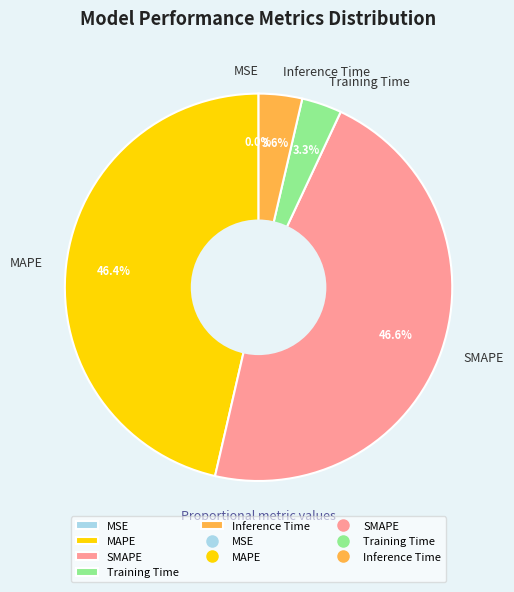

How much of the chart is everything except Inference Time?

96.4%